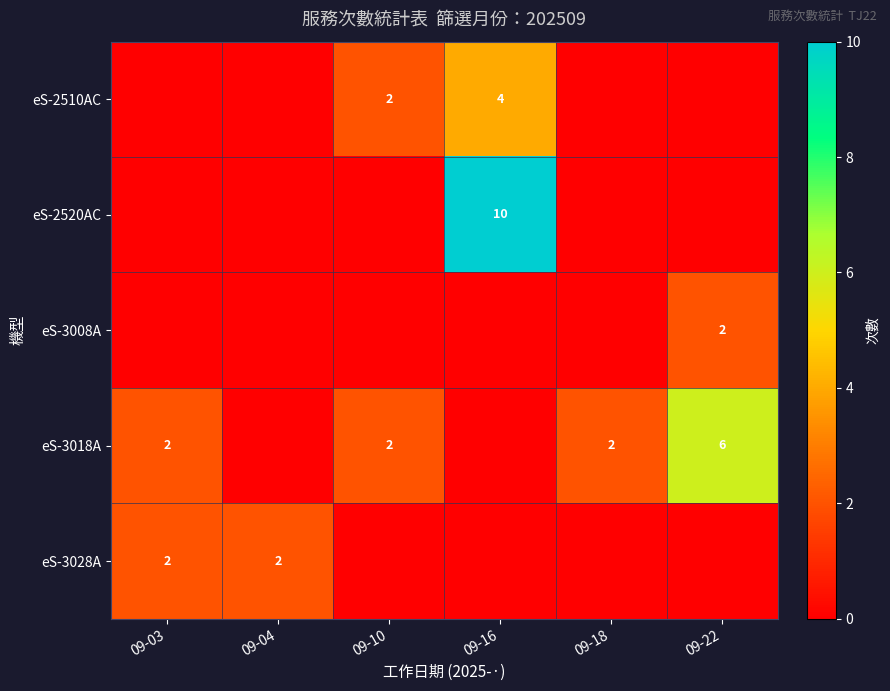

The eS-3028A series shows 2 at 09-03. True or false?

True